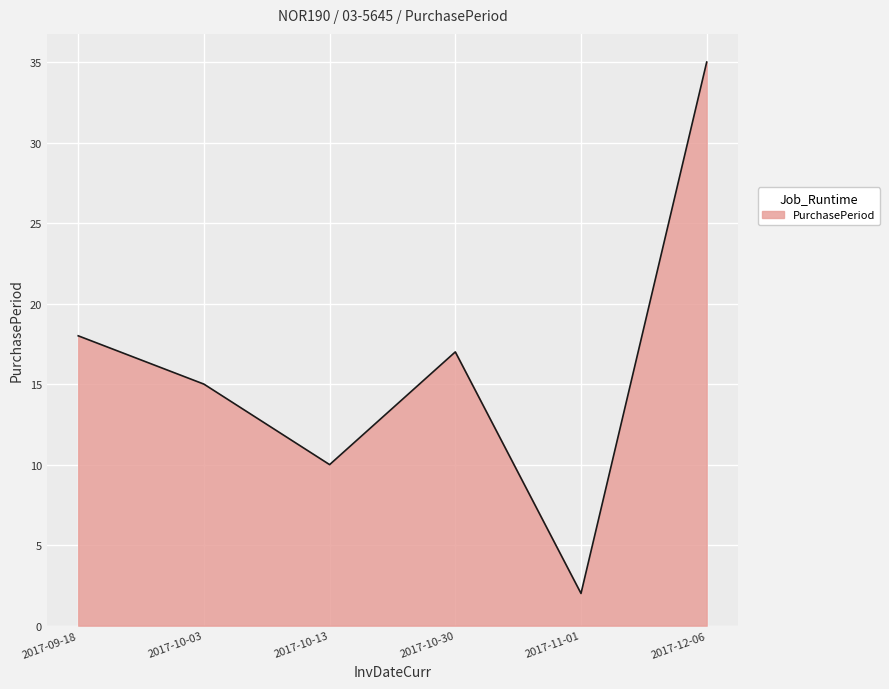

At which category does the chart reach its minimum across all series?

2017-11-01